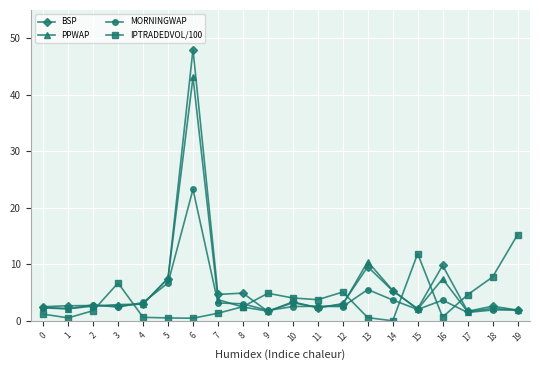

How many data points does each series have?

20